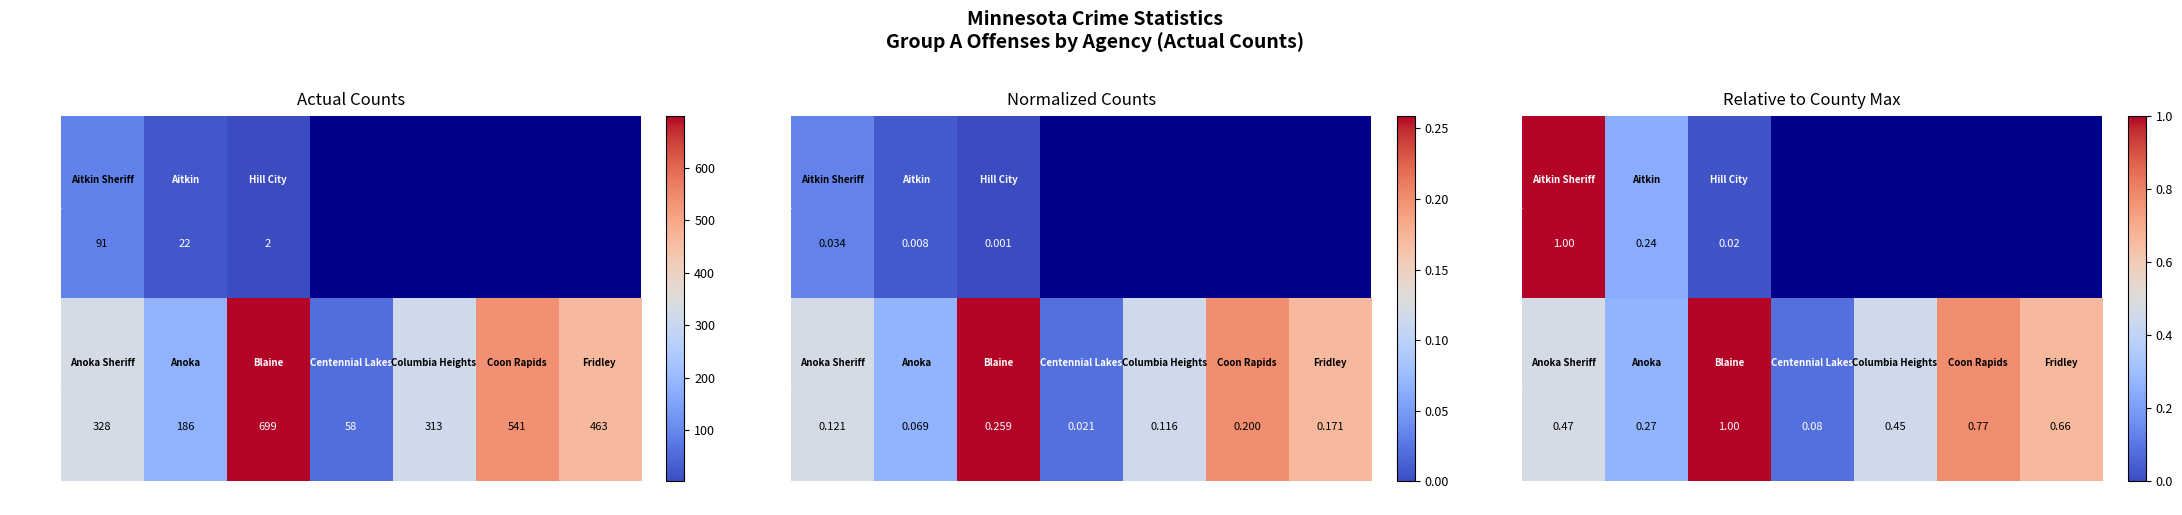

What is the sum of the Anoka values at 4 and 7?

0.7